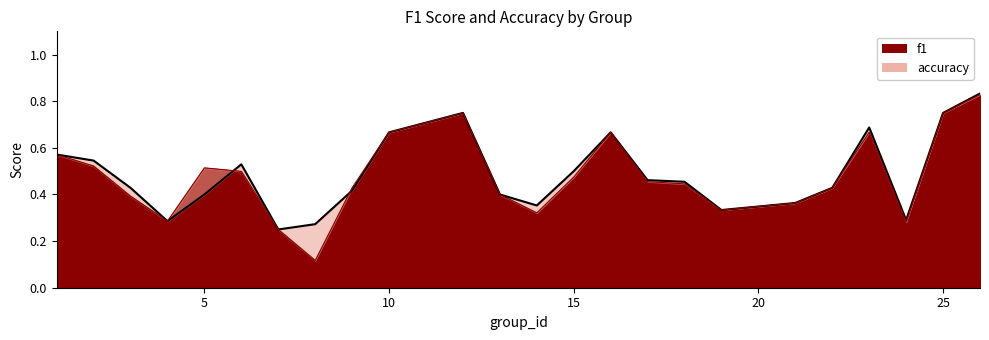

At which category does the chart reach its peak across all series?

26